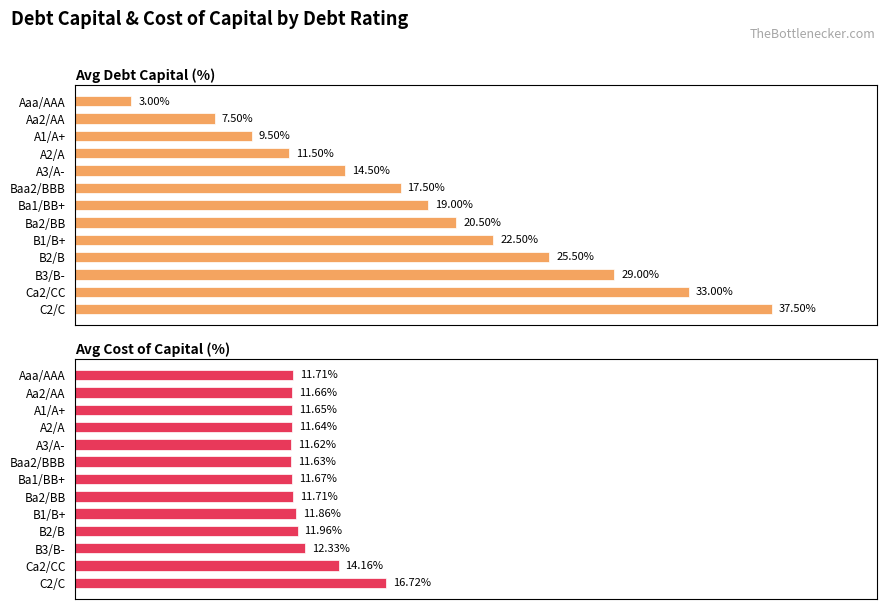

How many bars are there in each group?

2